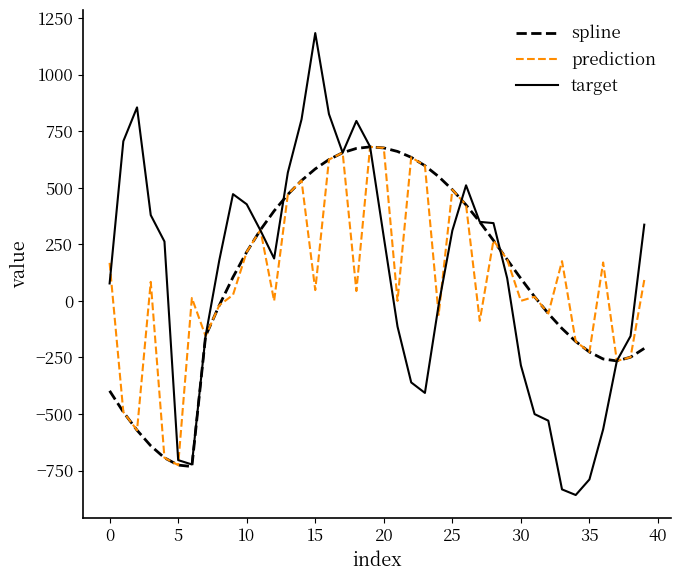

True or false: prediction has more than 0 points higher than both neighbors.

True